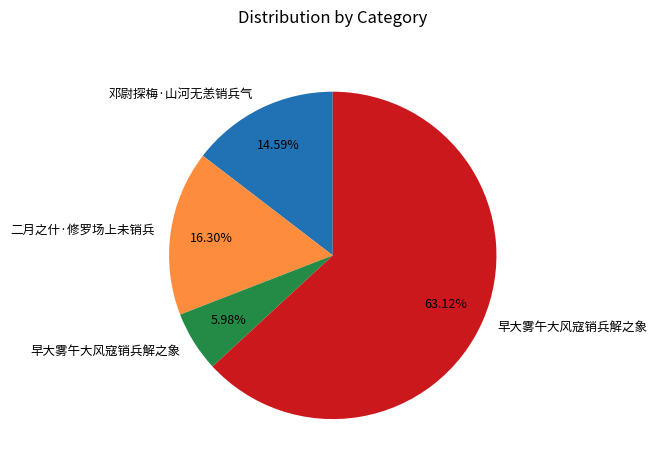

To the nearest percent, what is the average slice percentage?

25%